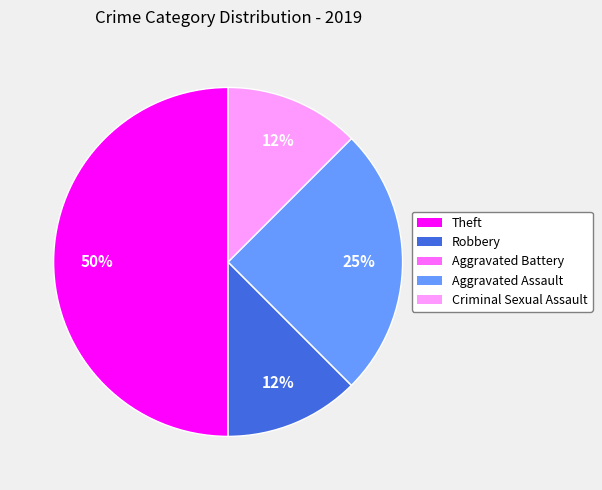

To the nearest percent, what is the average slice percentage?

20%